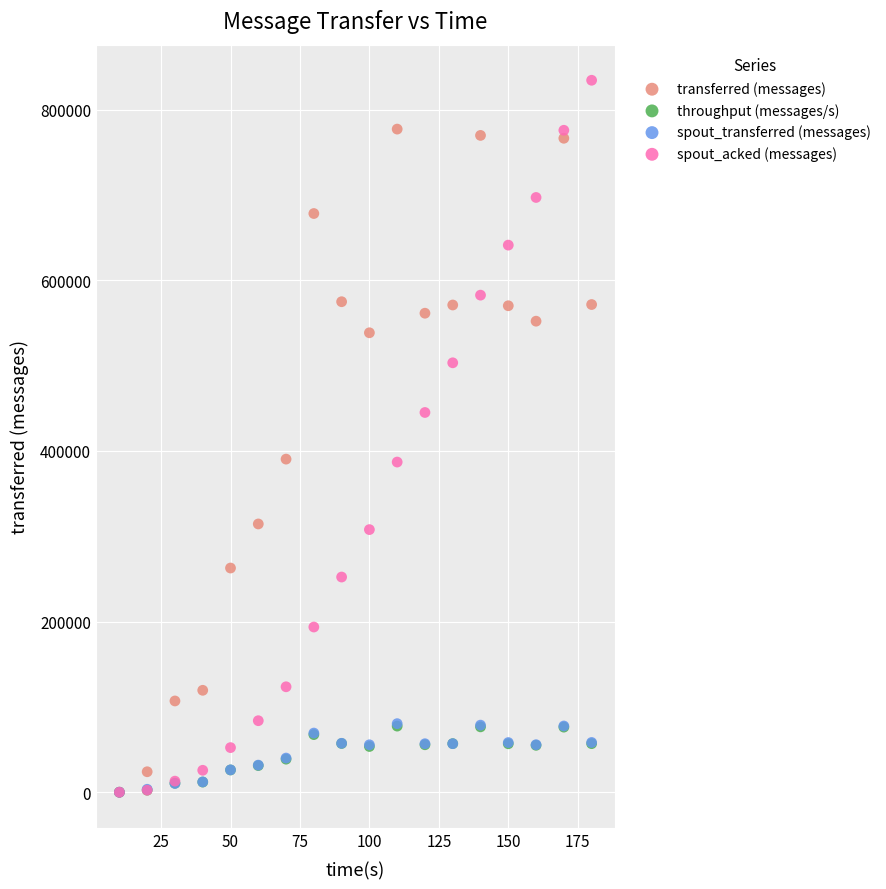

What are all the series names shown in the legend?

transferred (messages), throughput (messages/s), spout_transferred (messages), spout_acked (messages)